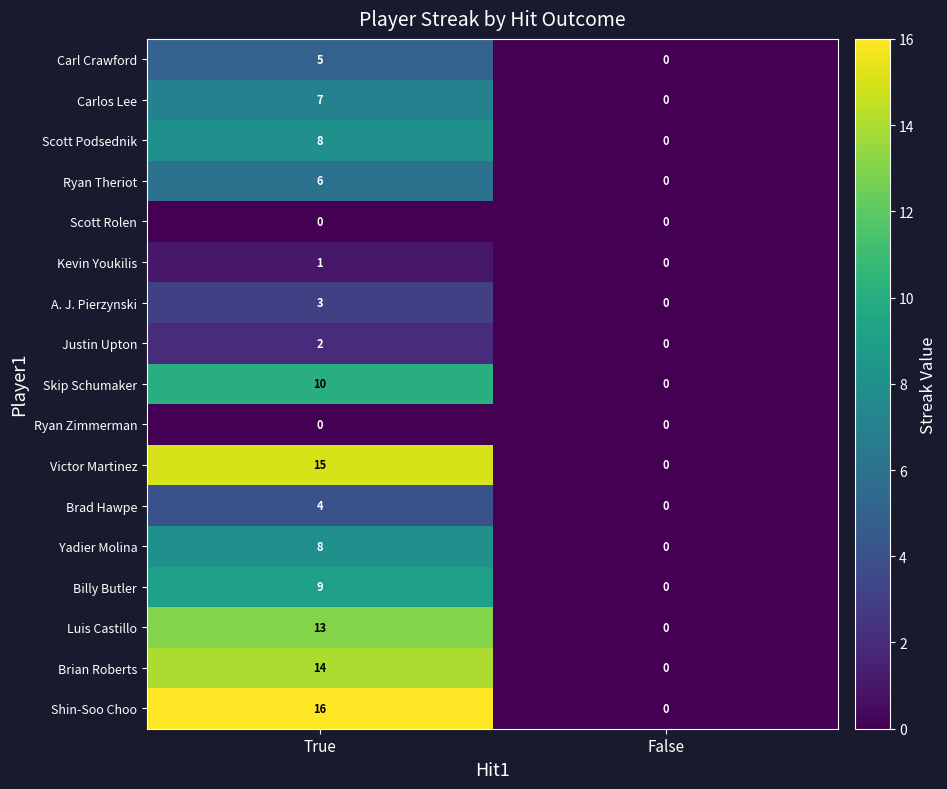

How many data points in Brian Roberts are less than 14?

1